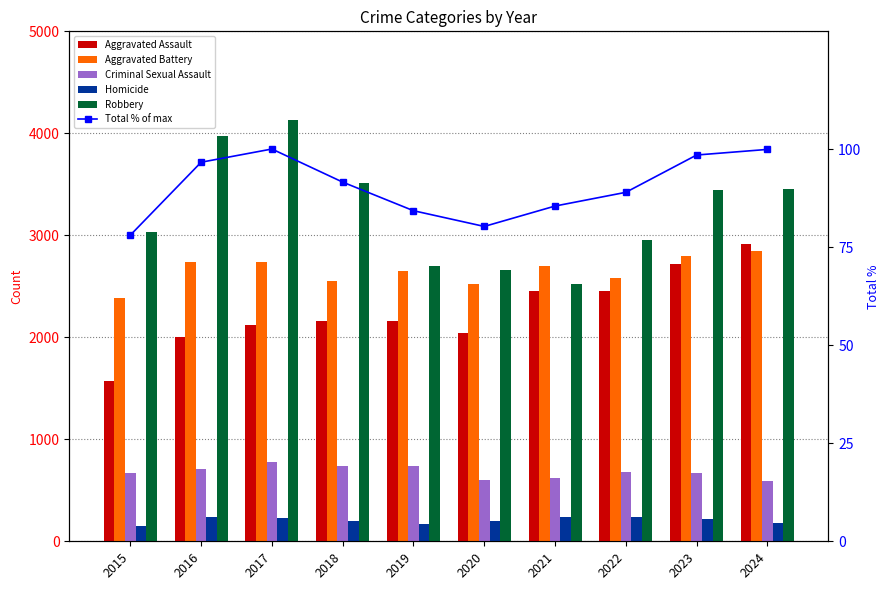

Is the value of Robbery at 2023 greater than the value of Aggravated Assault at 2015?

Yes